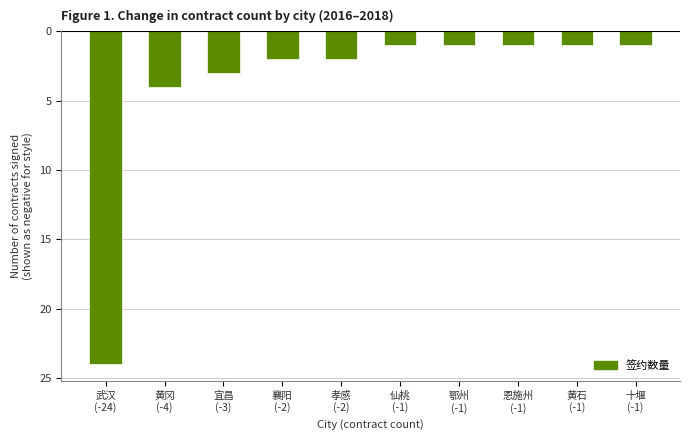

What is the sum of the values at 武汉
(-24) and 襄阳
(-2)?

-26